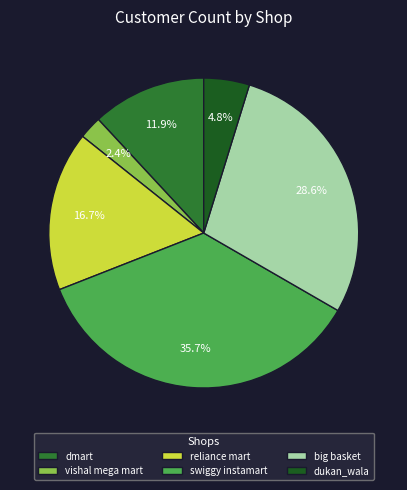

True or false: vishal mega mart accounts for 2% of the total.

True